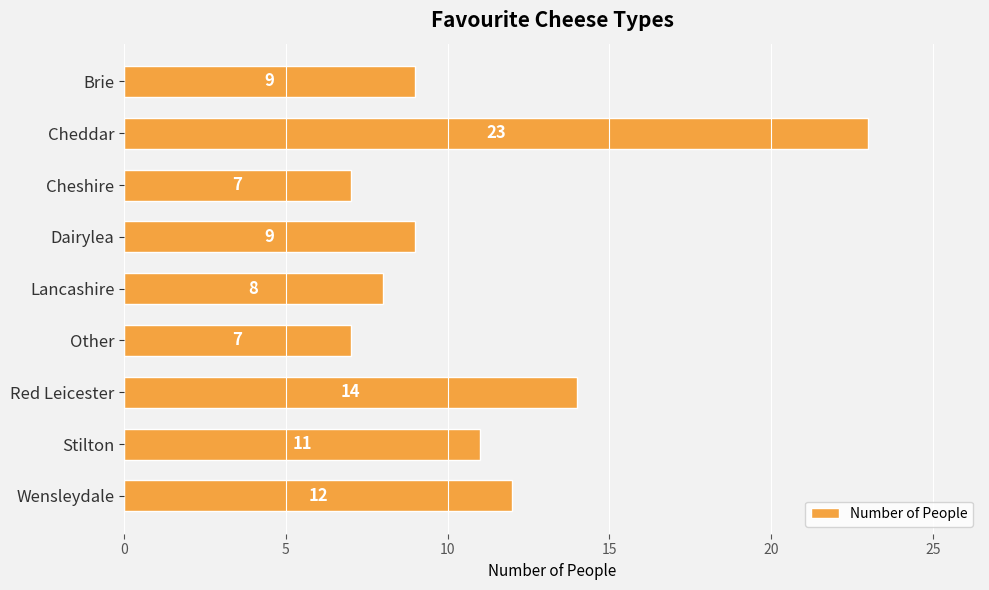

Where is the data nearest to the value 15?

Red Leicester